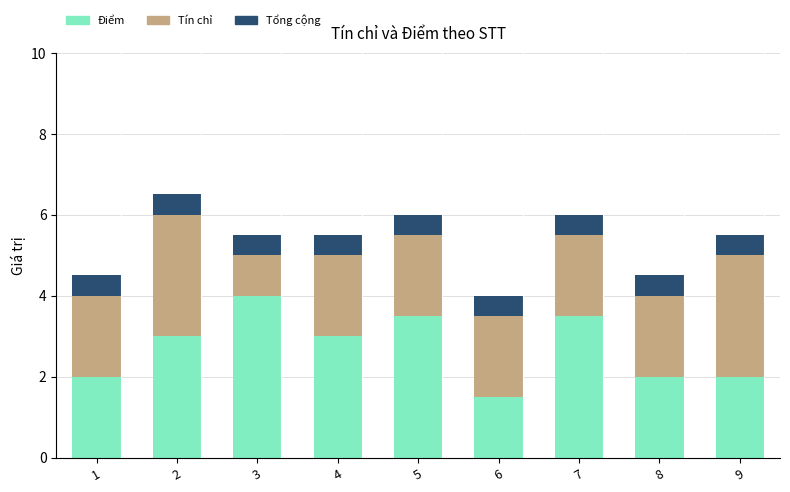

What is the total value across all series at 6?

4.0